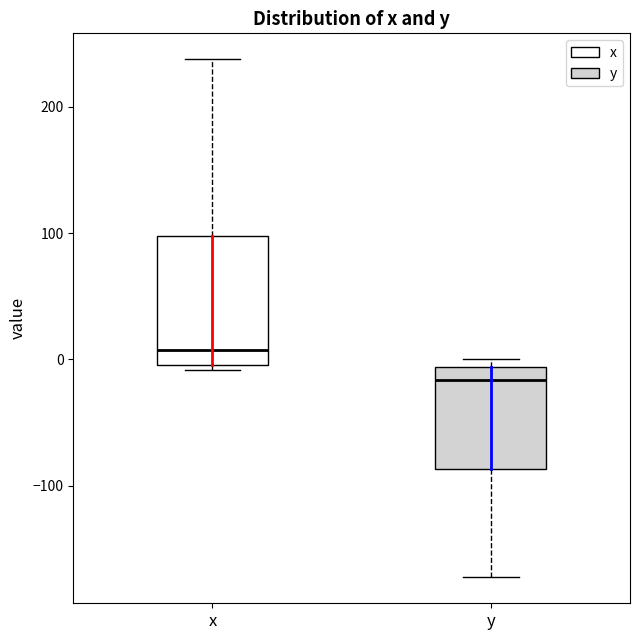

Which box has the highest median line?

x